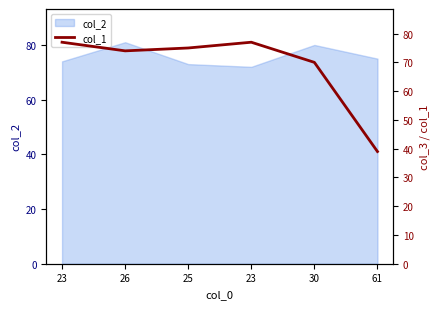

What is the maximum value shown in the chart?

77